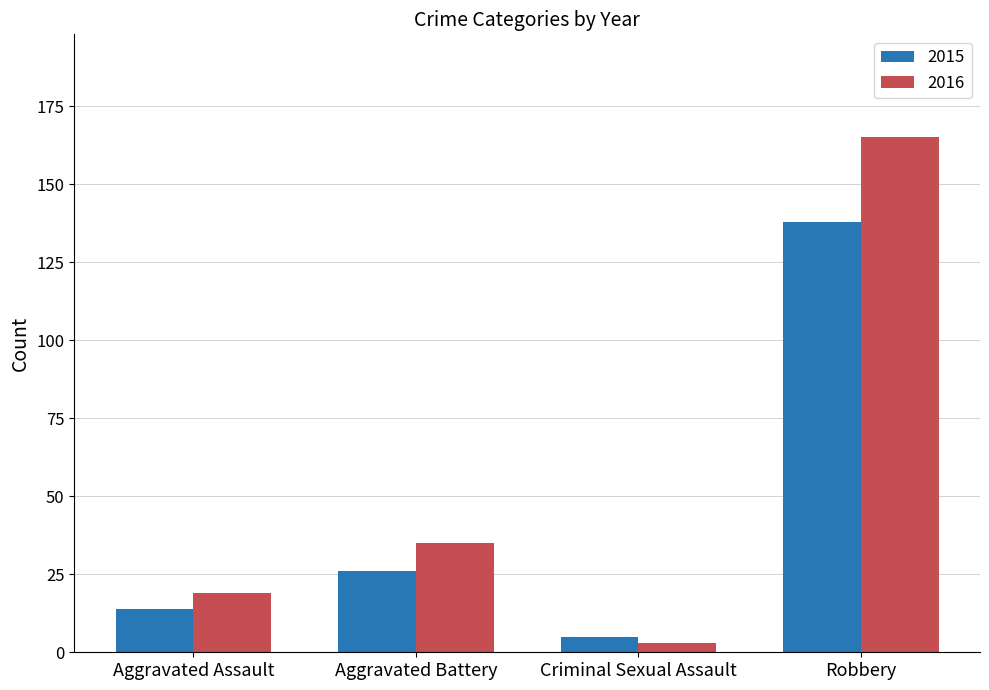

Is the value of 2016 at Aggravated Assault greater than the value of 2015 at Aggravated Battery?

No